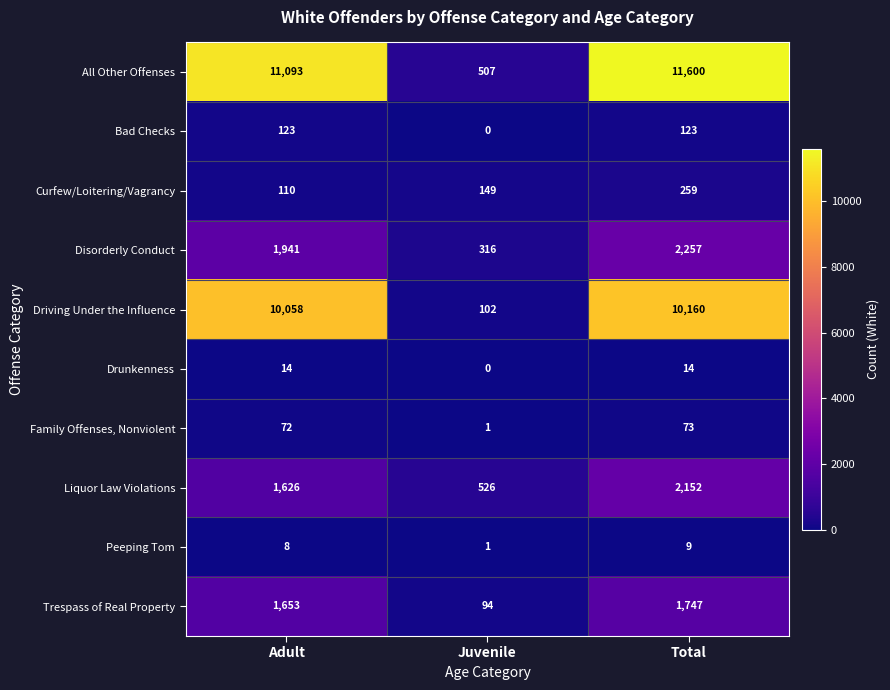

Which category has the lowest value across all series?

Juvenile